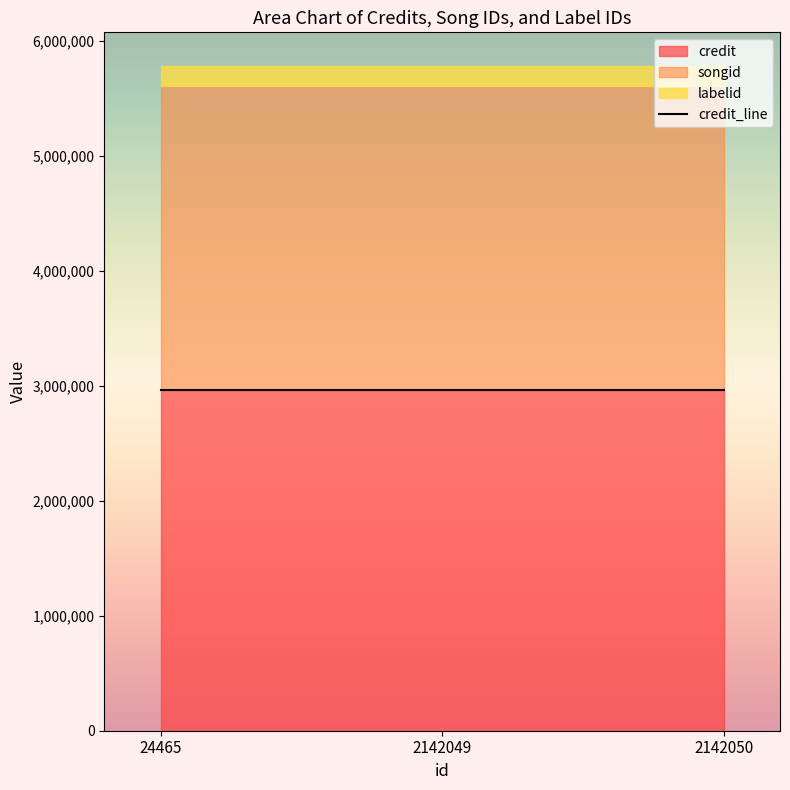

Which category has the lowest value in the credit series?

24465